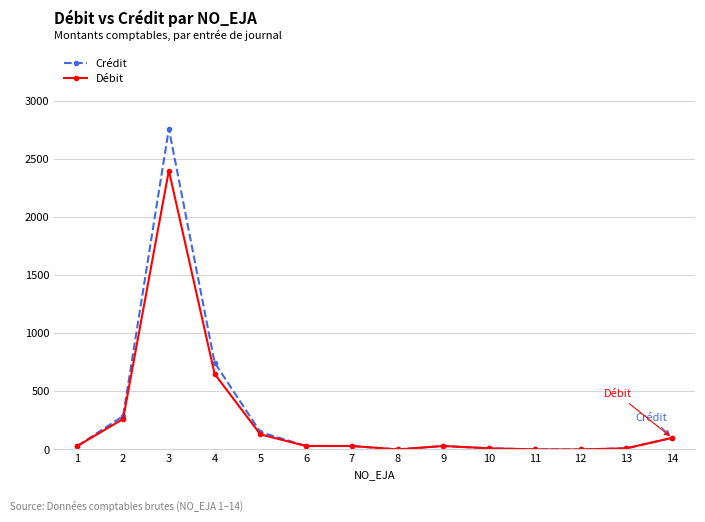

The Débit series shows 650.0 at 4. True or false?

True